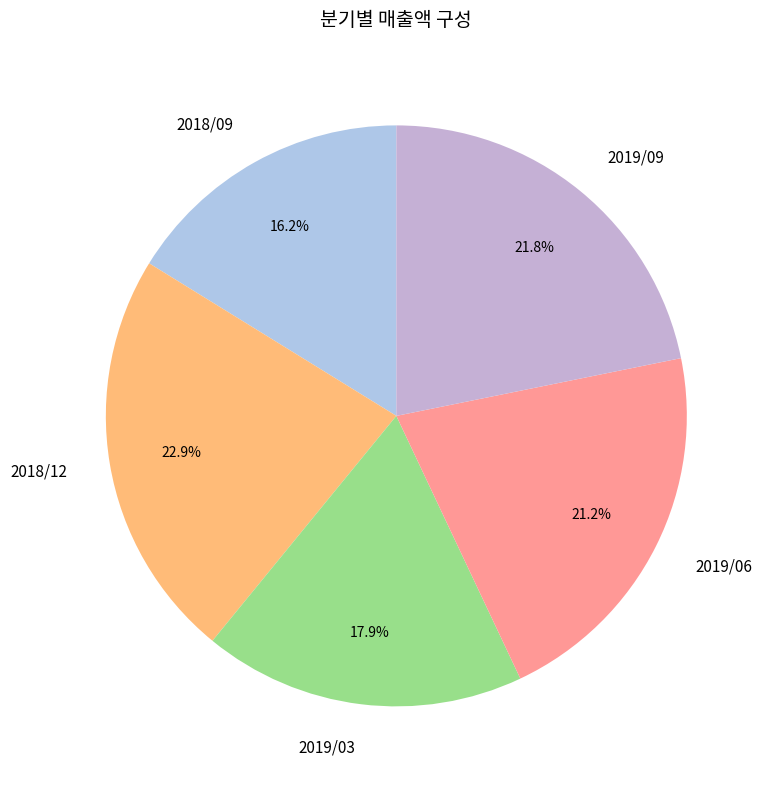

To the nearest percent, what percentage of the pie is 2018/09?

16%